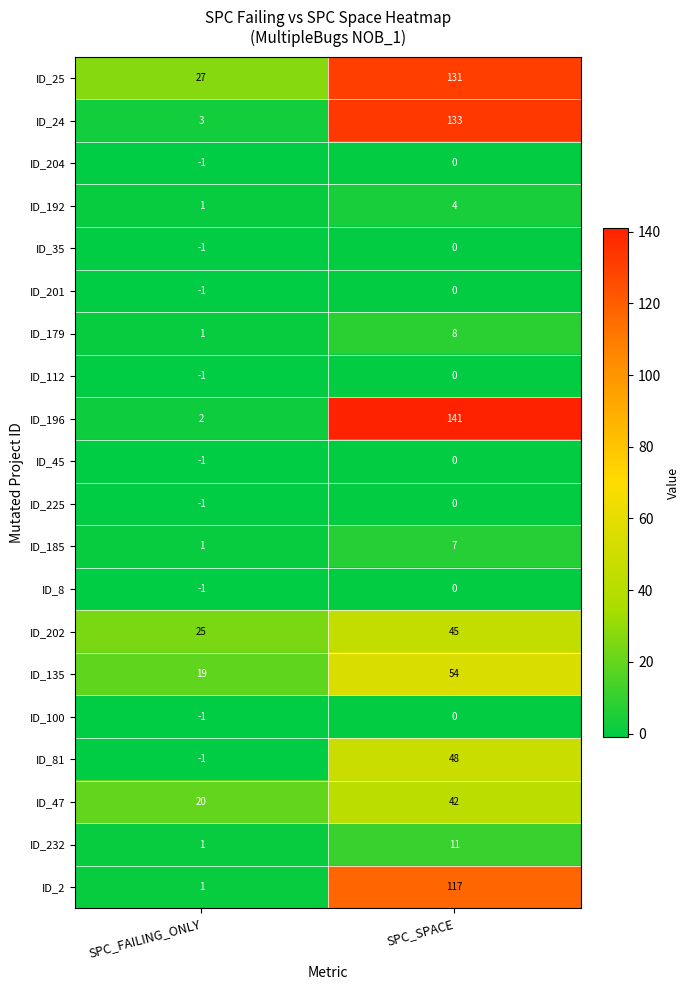

What is the difference between the highest and lowest values at SPC_SPACE?

141